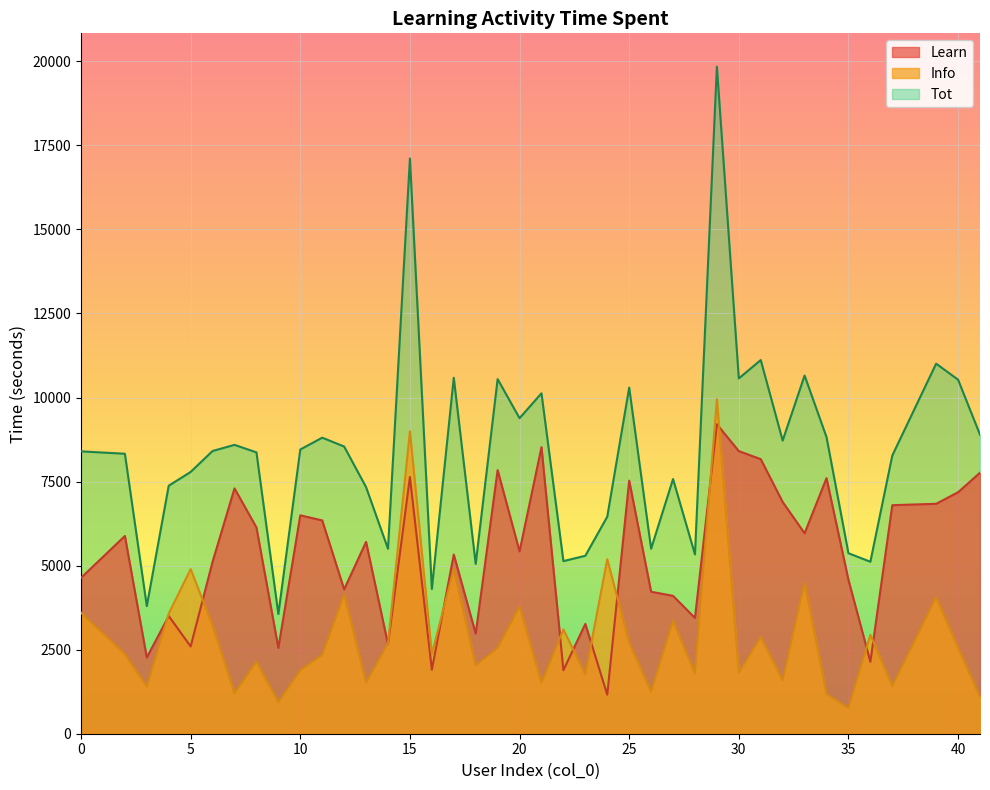

At which category does Learn reach its first local valley?

3